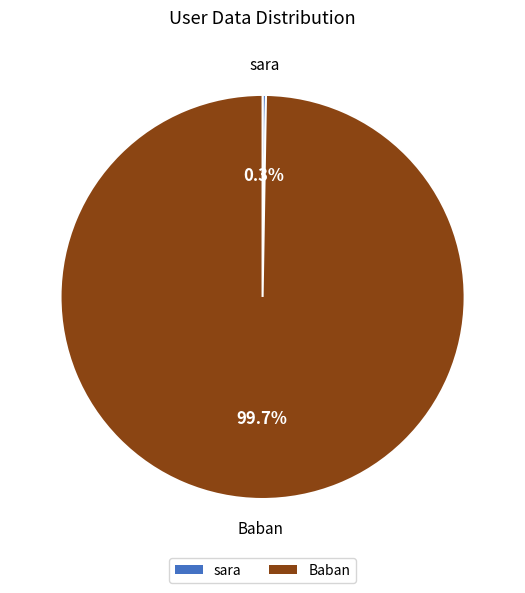

What portion of the pie excludes Baban?

0.3%